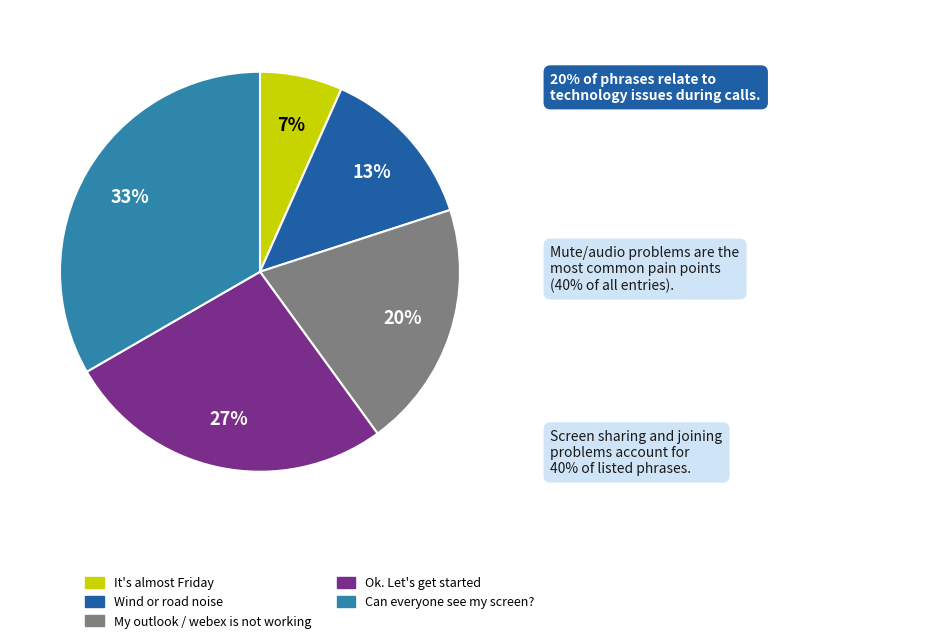

To the nearest percent, what portion does Wind or road noise represent?

13%